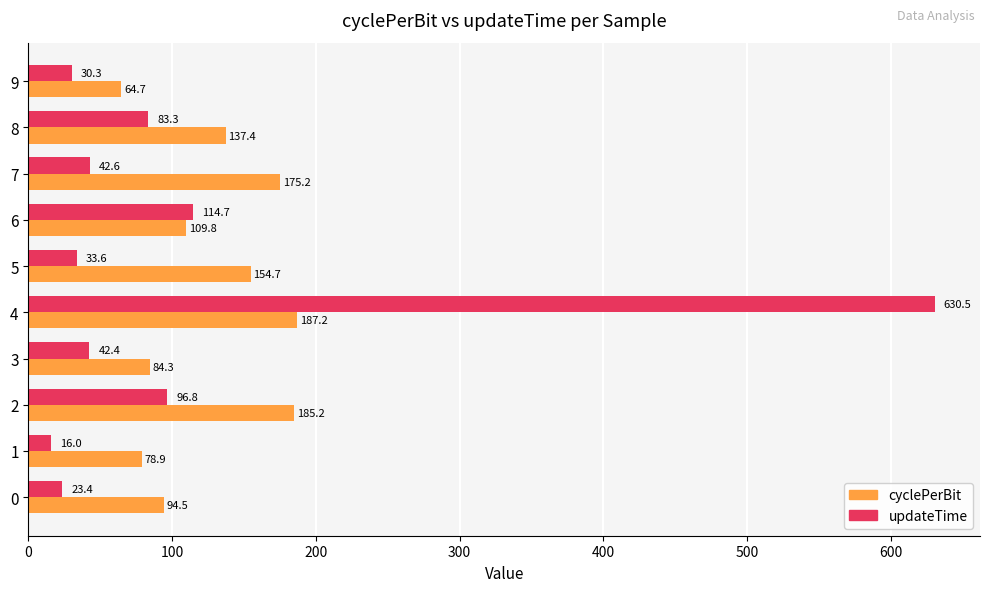

What is the difference between the maximum and minimum values in the updateTime series?

614.5